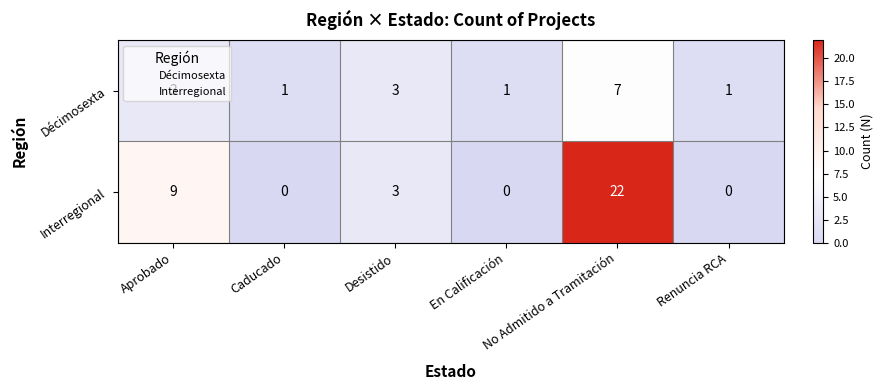

What is the greatest value displayed?

22